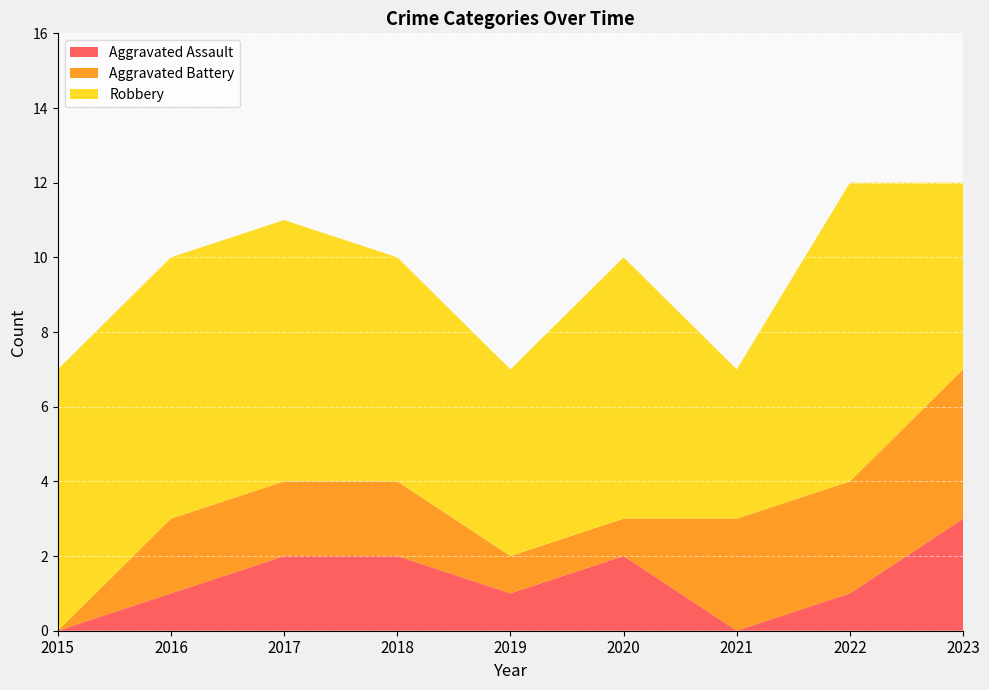

Reading right to left, transcribe all the data shown in this chart.

Aggravated Assault: 3	1	0	2	1	2	2	1	0
Aggravated Battery: 4	3	3	1	1	2	2	2	0
Robbery: 5	8	4	7	5	6	7	7	7